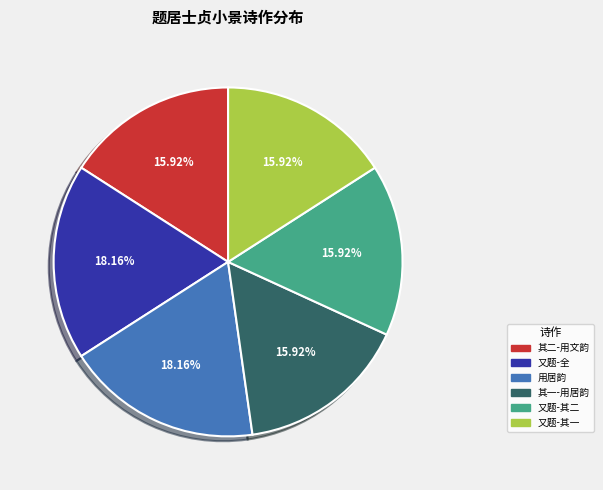

To the nearest percent, what is the average slice percentage?

17%